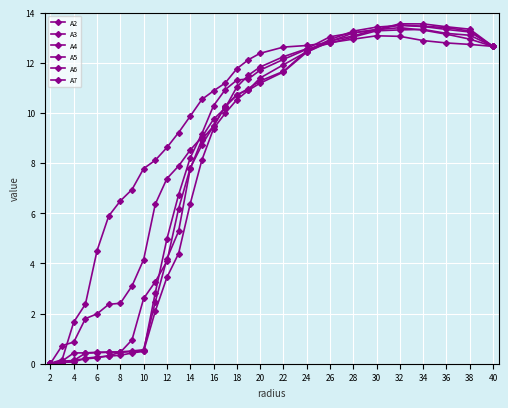

How many distinct data groups are displayed?

6